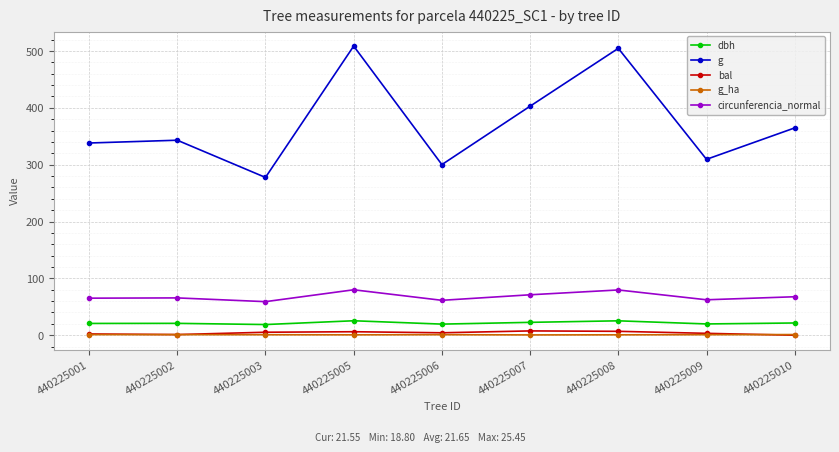

At which label is g closest to 393?

440225007